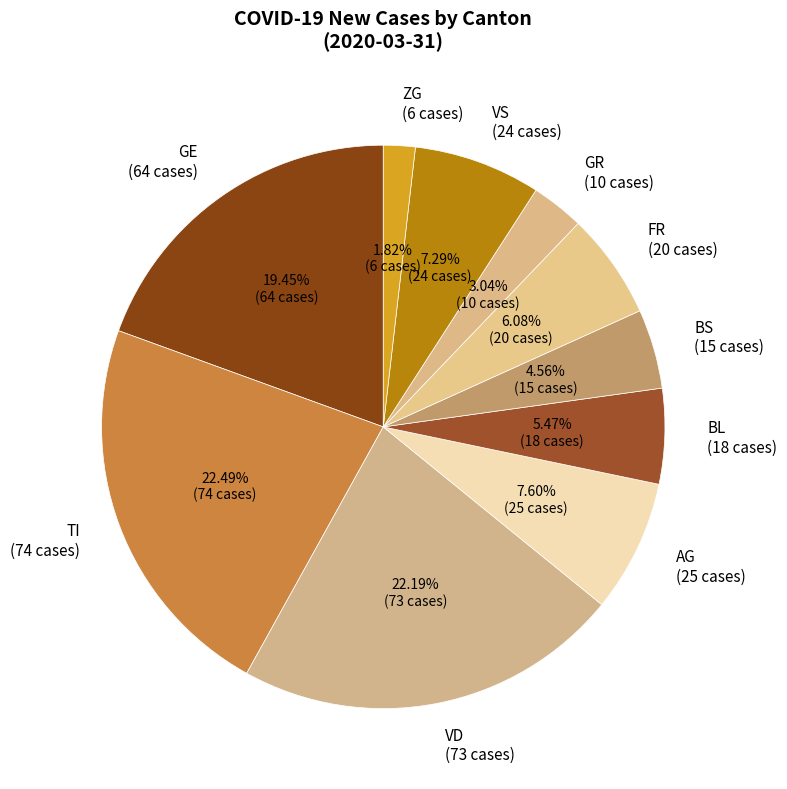

Count the number of slices in the pie.

10